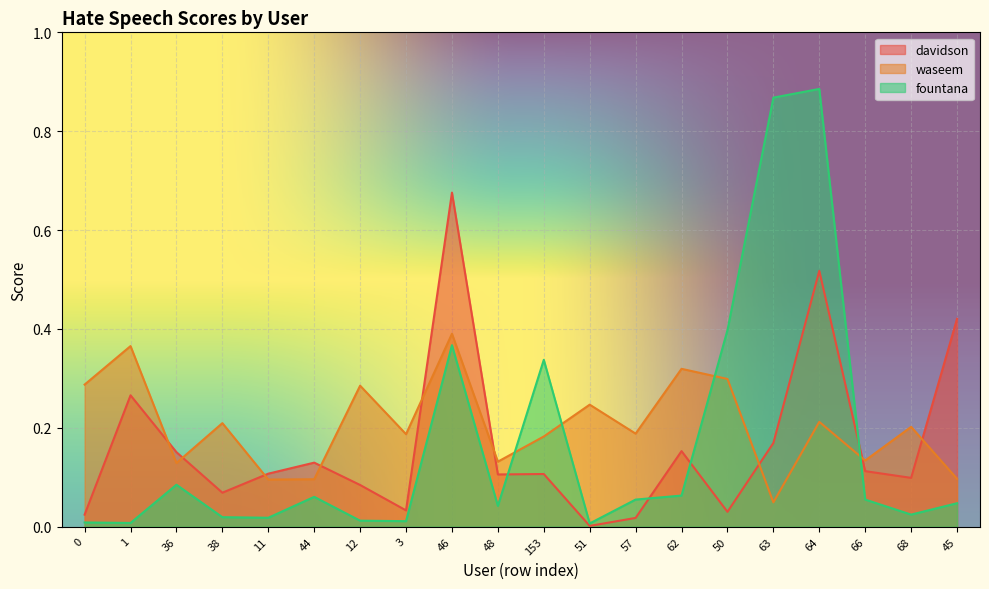

Where is the first local minimum for davidson?

38